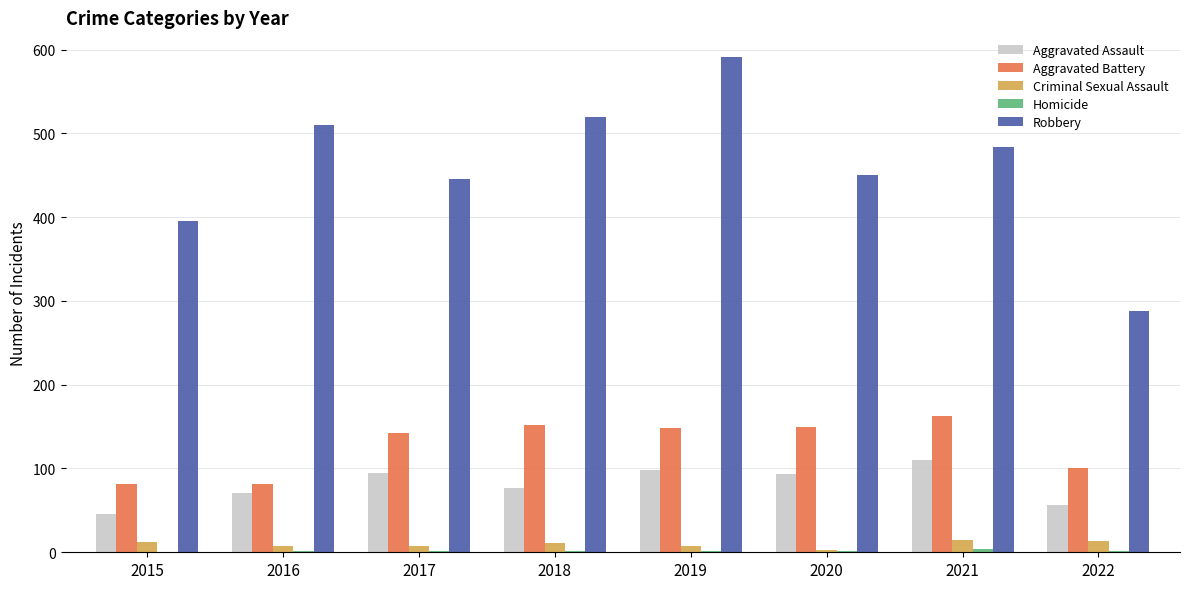

At which category is the sum across all series the highest?

2019